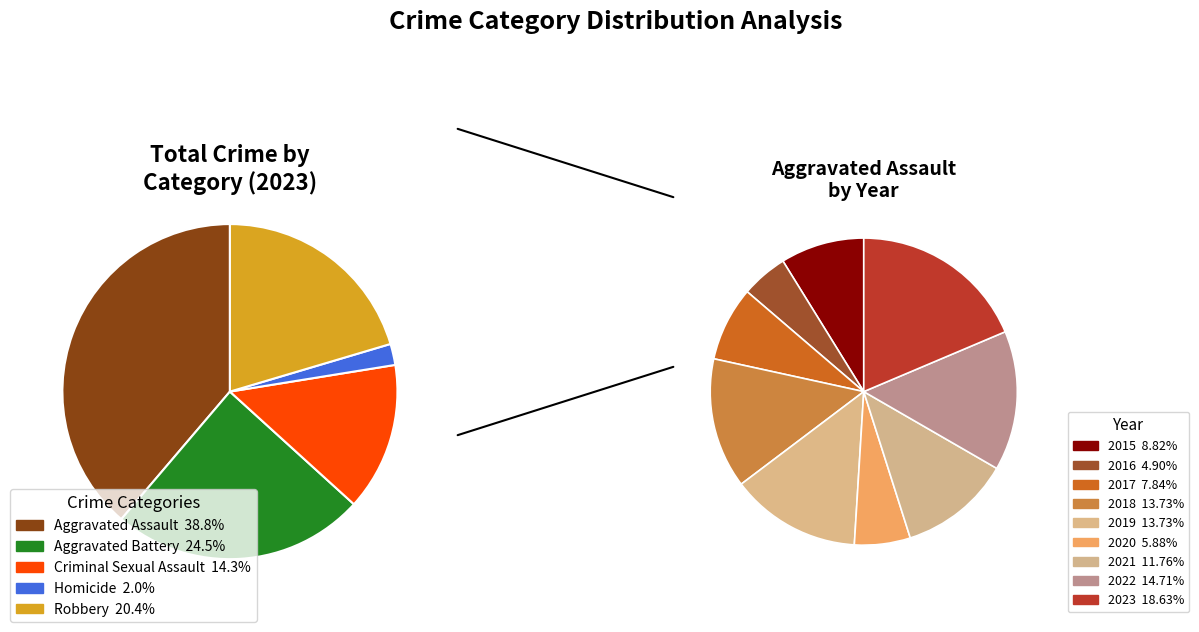

The Criminal Sexual Assault slice represents 14% of the pie. True or false?

True